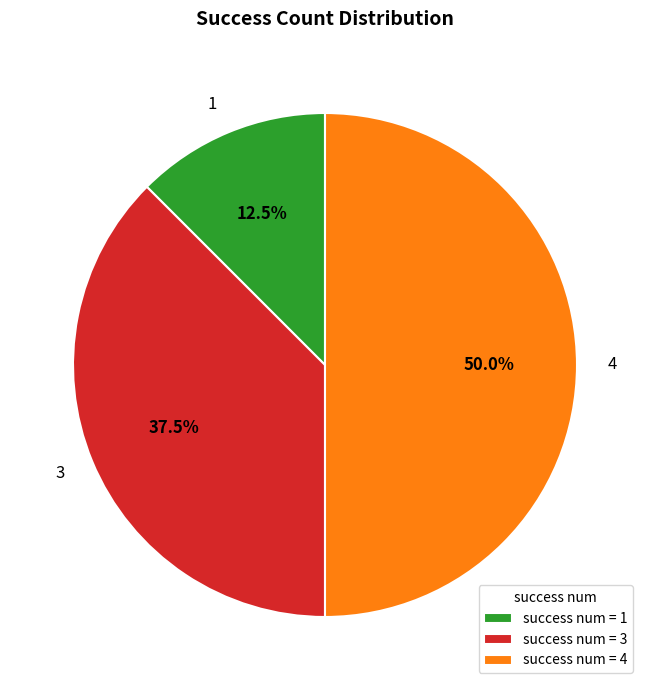

Between 4 and 3, which is larger?

4